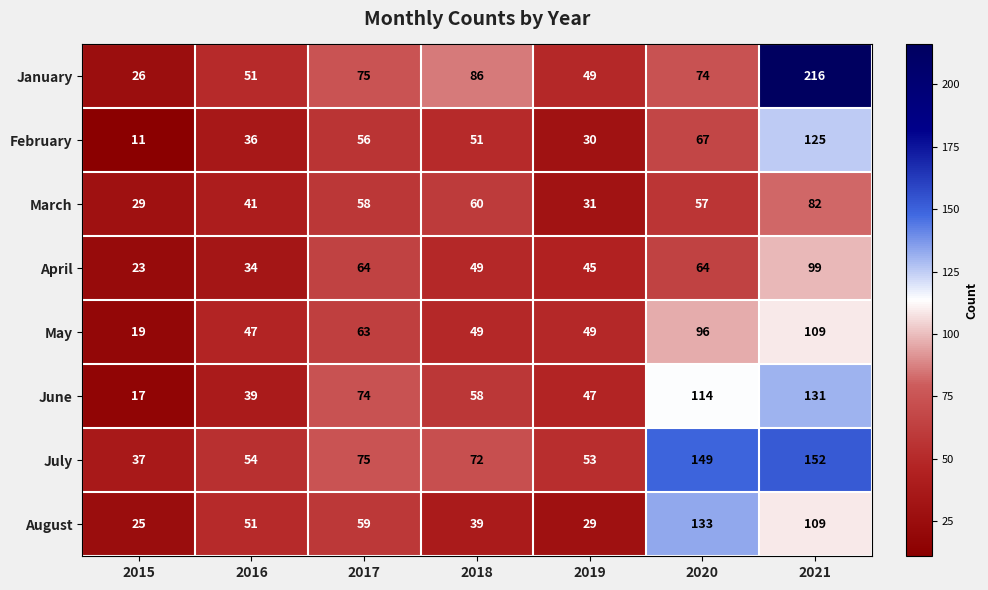

What is the approximate value of May at 2020, to the nearest 5?

95